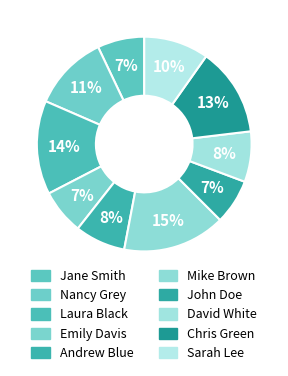

Does any single category account for the majority?

No